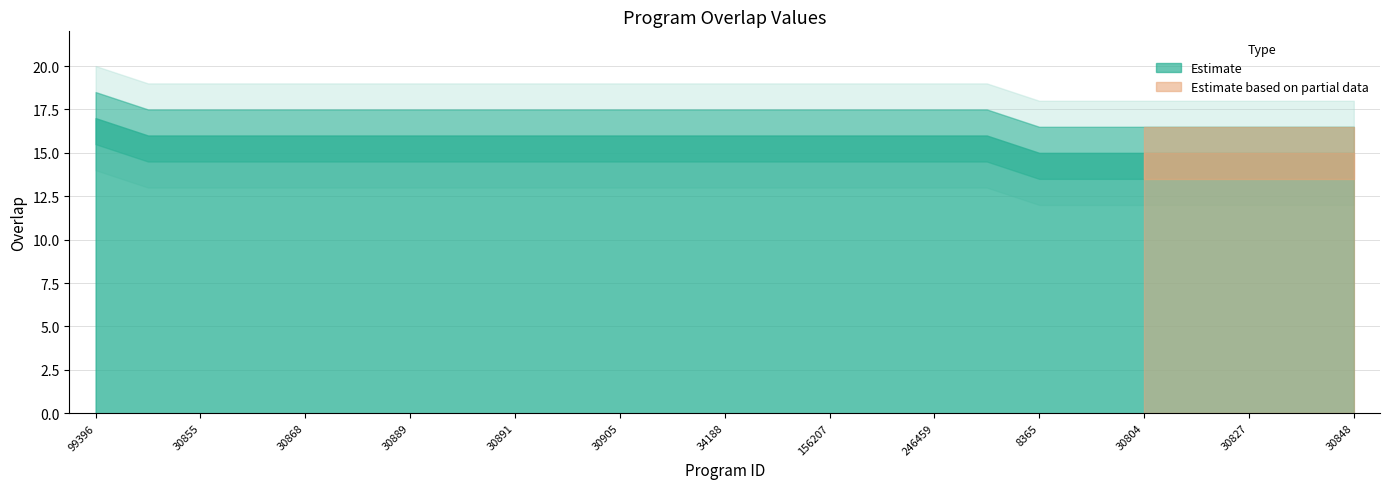

Does the chart display data point markers on the line(s)?

No